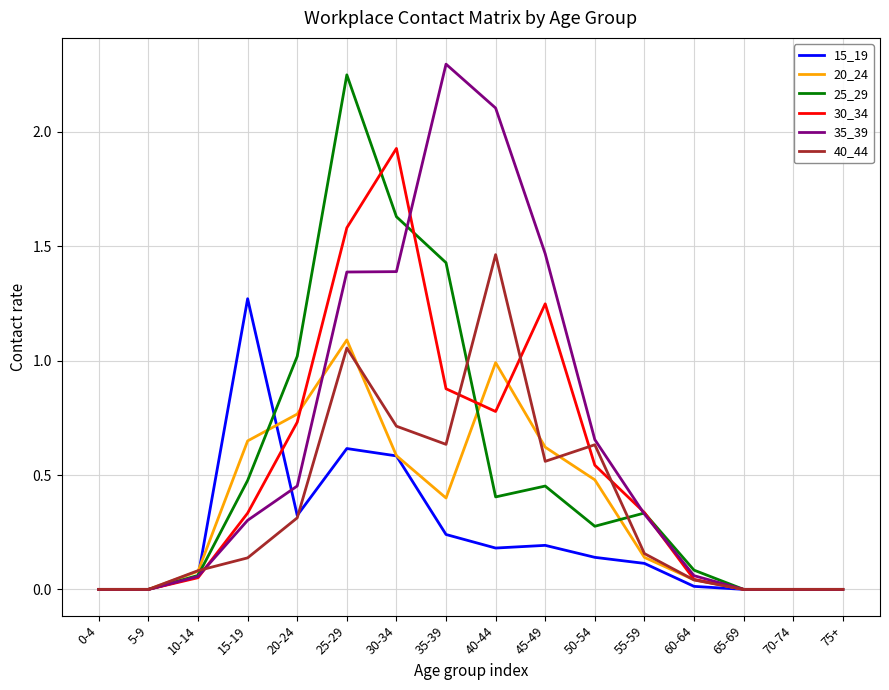

What is the total value across all series at 10-14?

0.4